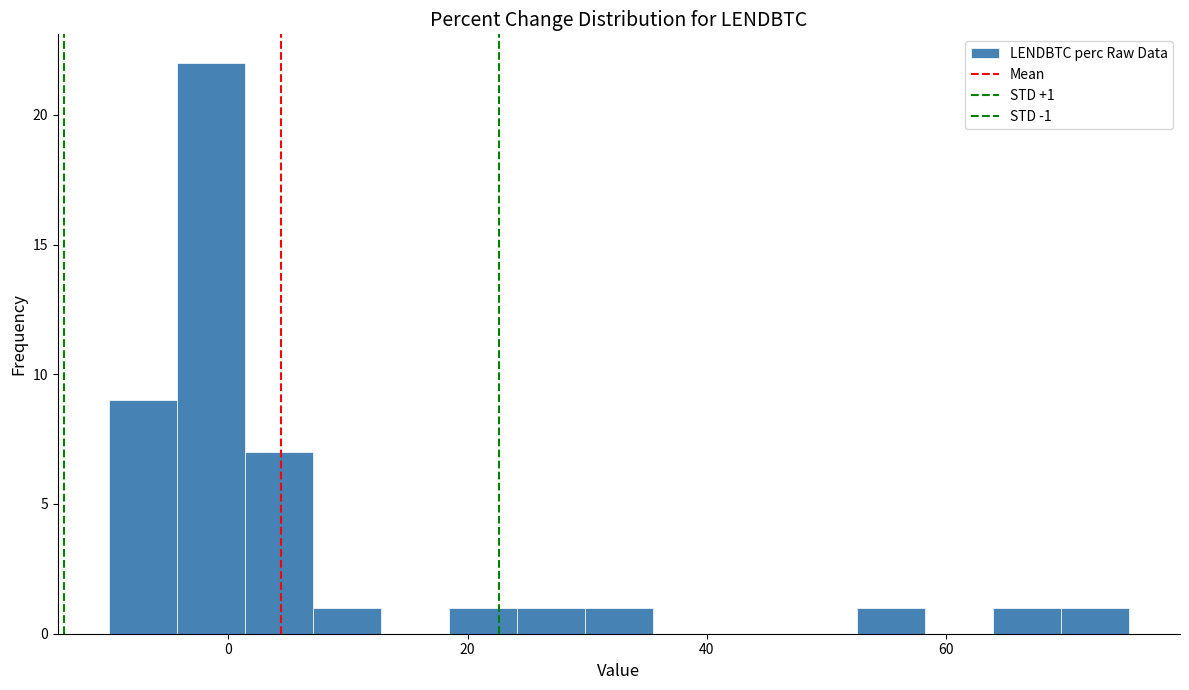

Around what value on the x-axis is the tallest bar? Give the approximate position of its centre, as read against the axis.

-2